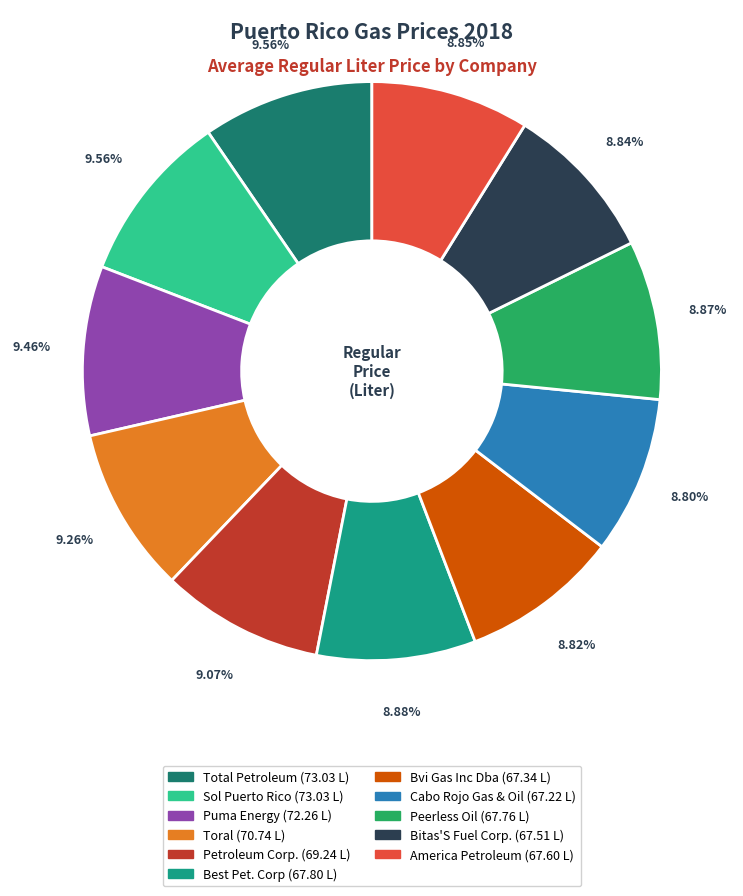

Does any single category account for the majority?

No